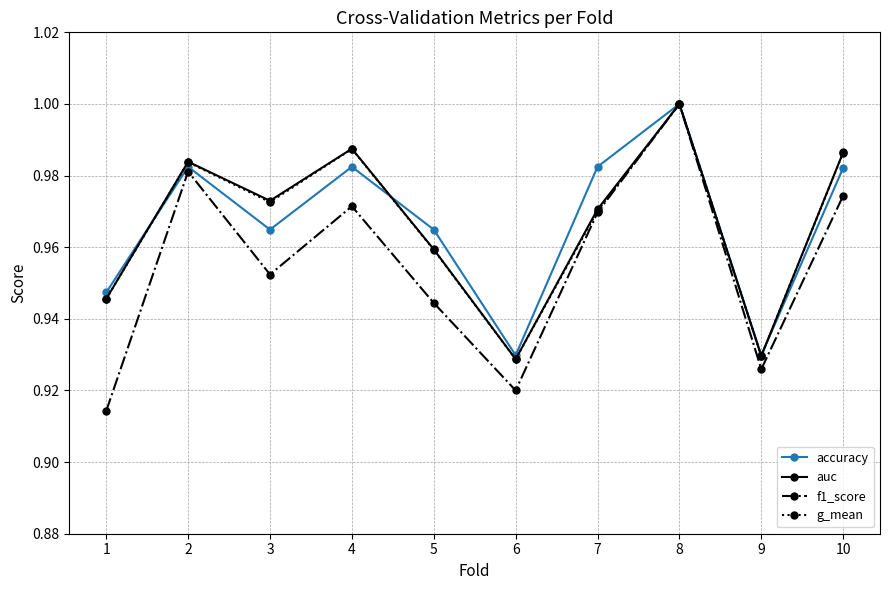

At which category does the chart reach its peak across all series?

8